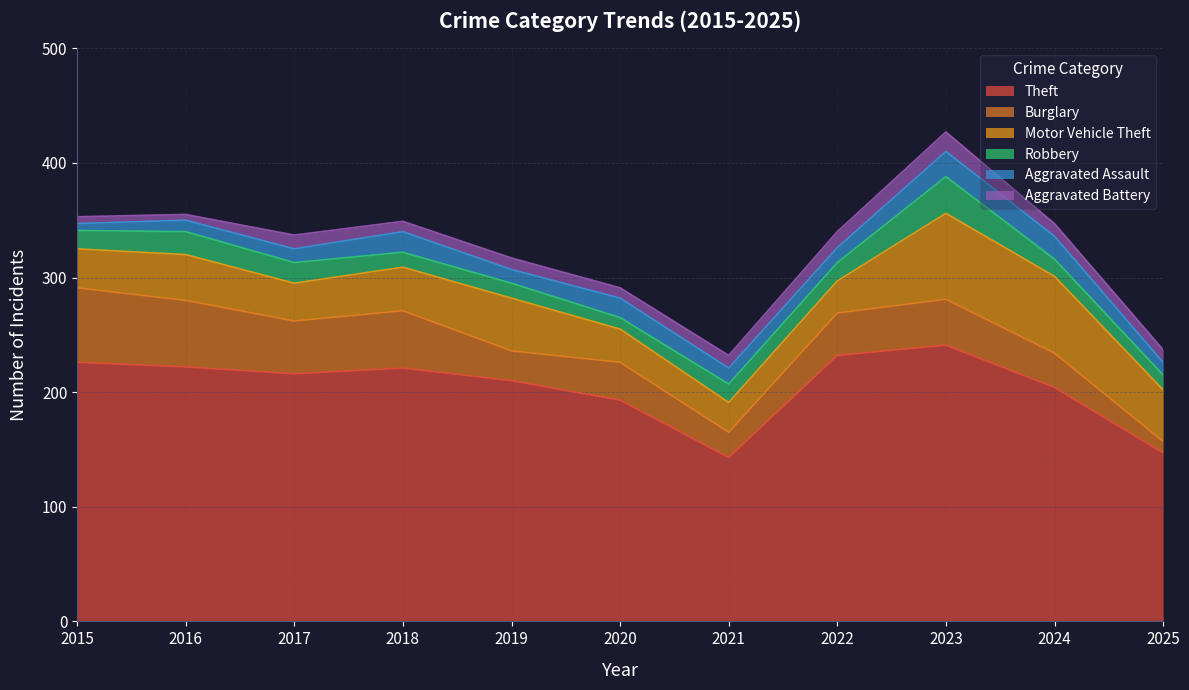

Rank the series by their maximum value, from lowest to highest.

Aggravated Battery, Aggravated Assault, Robbery, Burglary, Motor Vehicle Theft, Theft